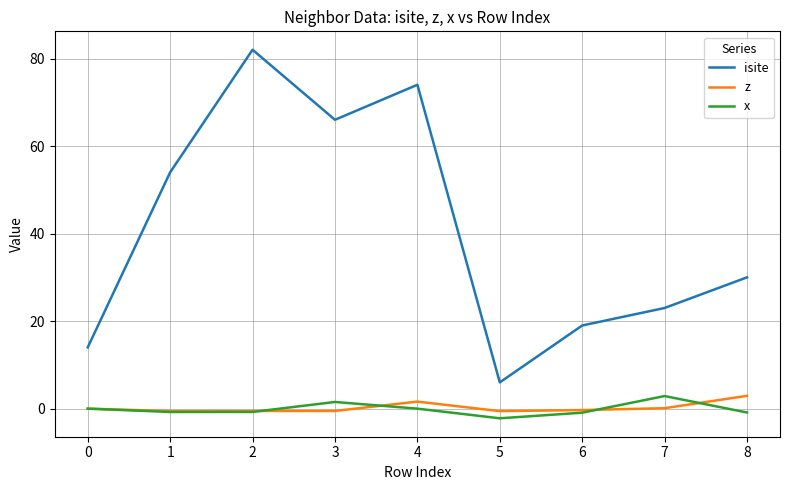

Does the chart have visible grid lines?

Yes